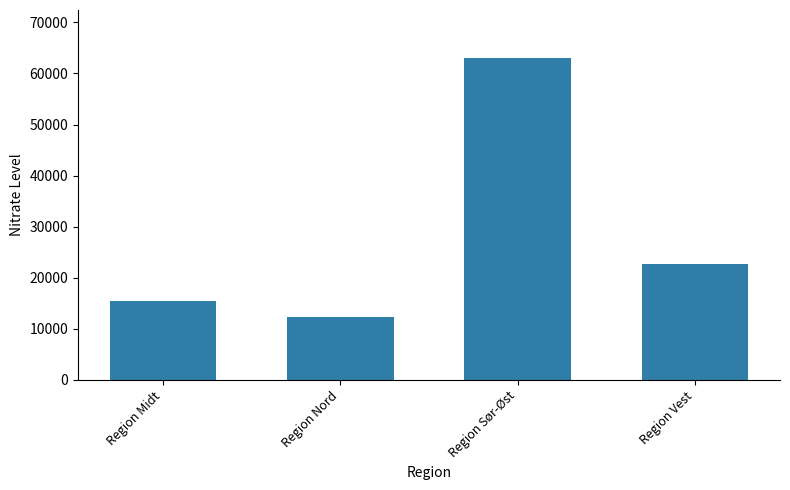

Rank the categories by value from lowest to highest.

Region Nord, Region Midt, Region Vest, Region Sør-Øst